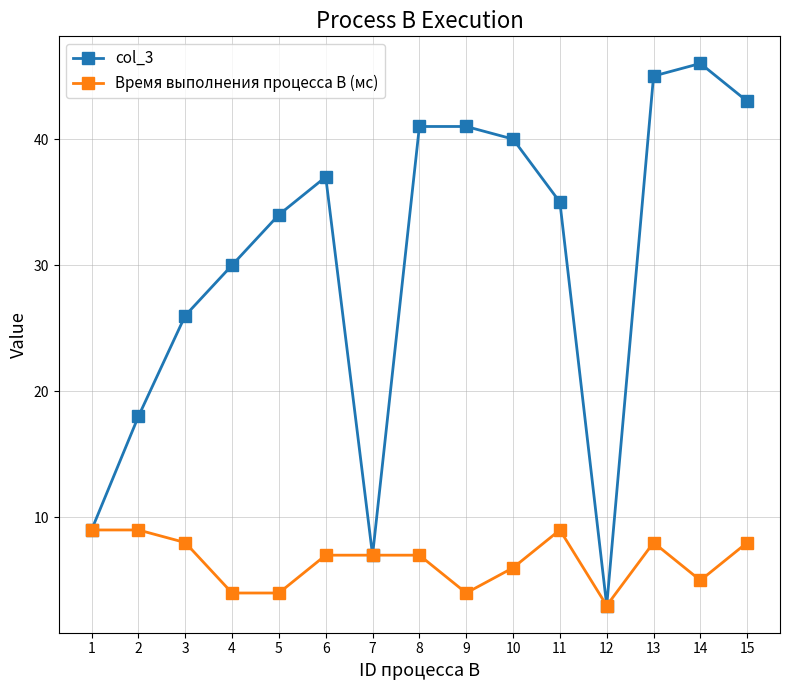

Is it true that Время выполнения процесса B (мс) equals 2 at 10?

False